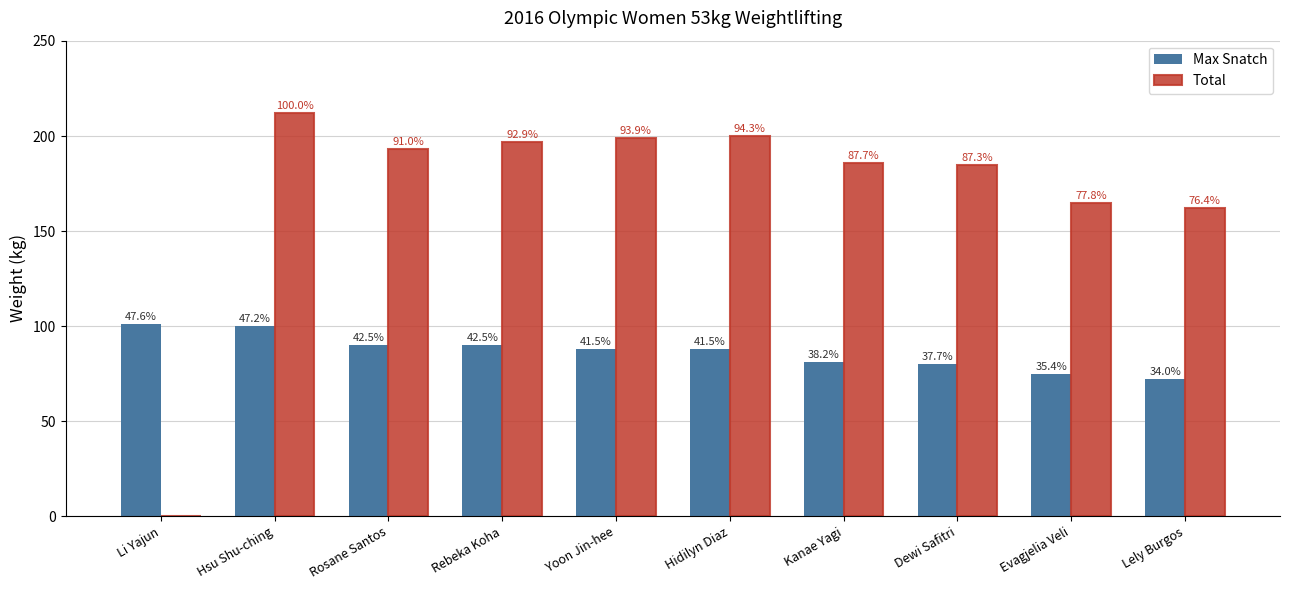

At which label does Max Snatch first exceed 88?

Li Yajun